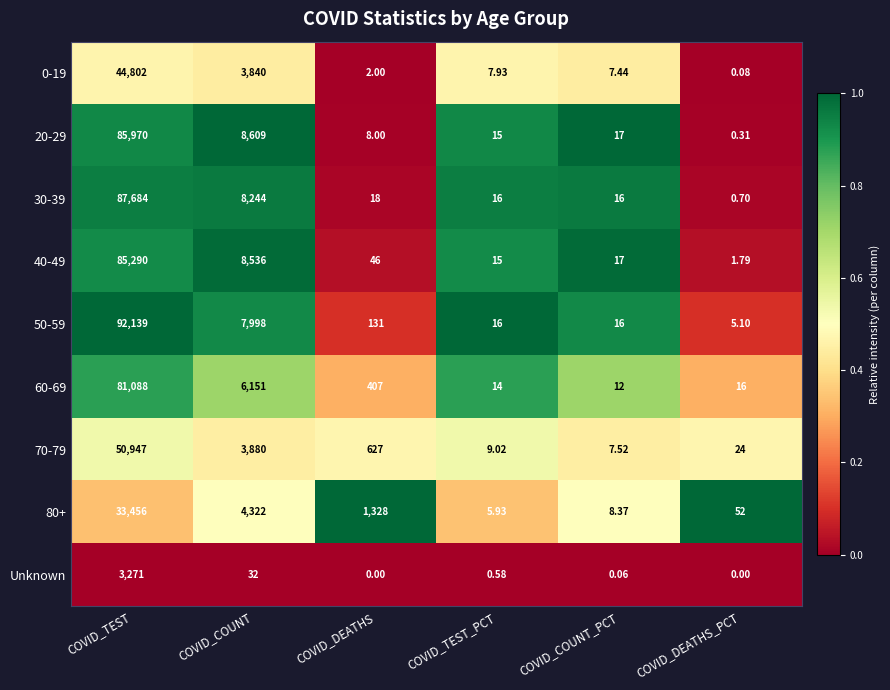

List the series in order of their peak value, highest first.

50-59, 30-39, 20-29, 40-49, 60-69, 70-79, 0-19, 80+, Unknown